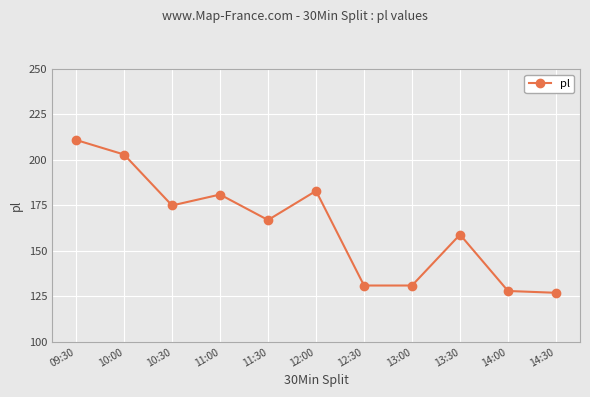

What position from the left is 12:30?

7